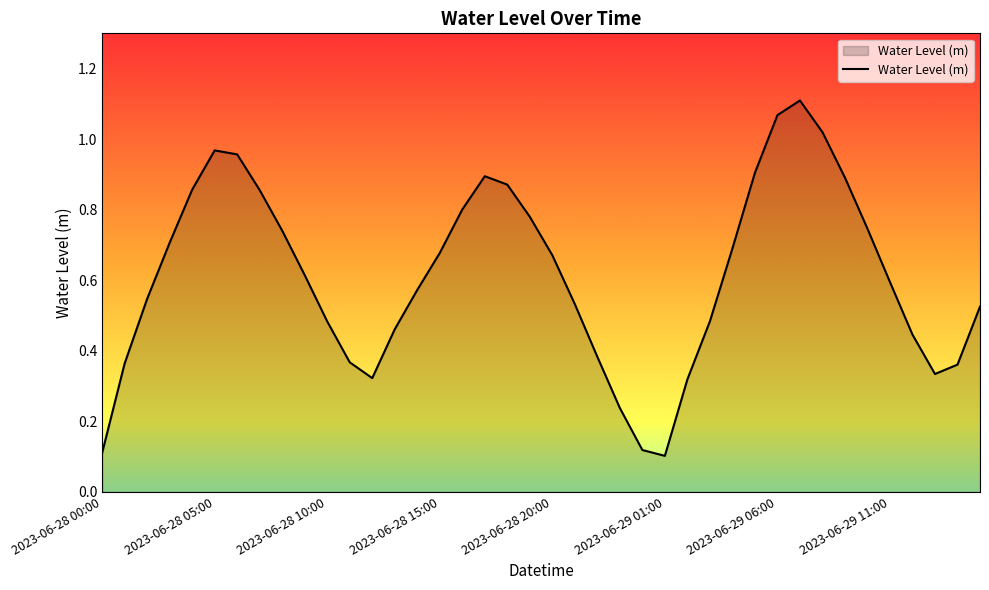

What is the sum of all values?

24.5